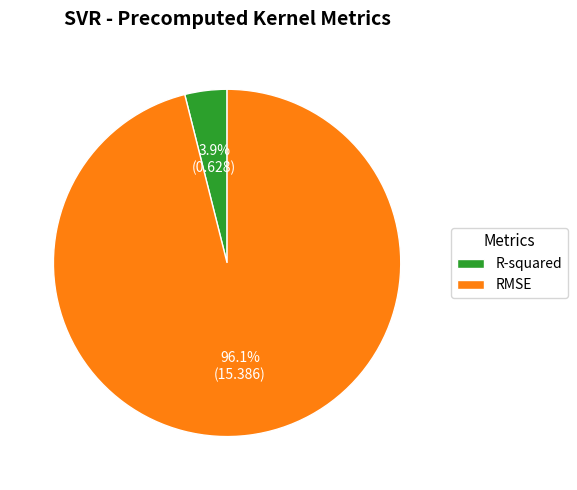

Do RMSE and R-squared together represent more than half of the pie?

Yes